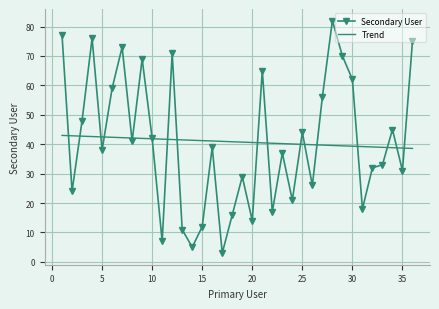

What is the maximum value for Trend?

43.0